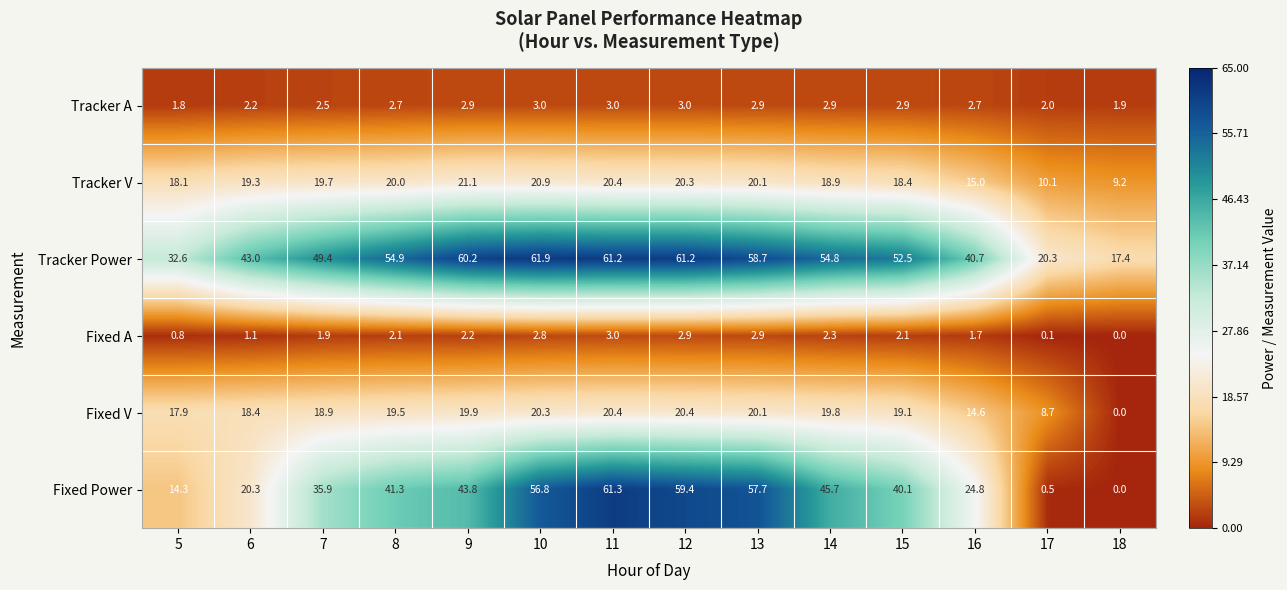

Which series has the largest total across all categories?

Tracker Power